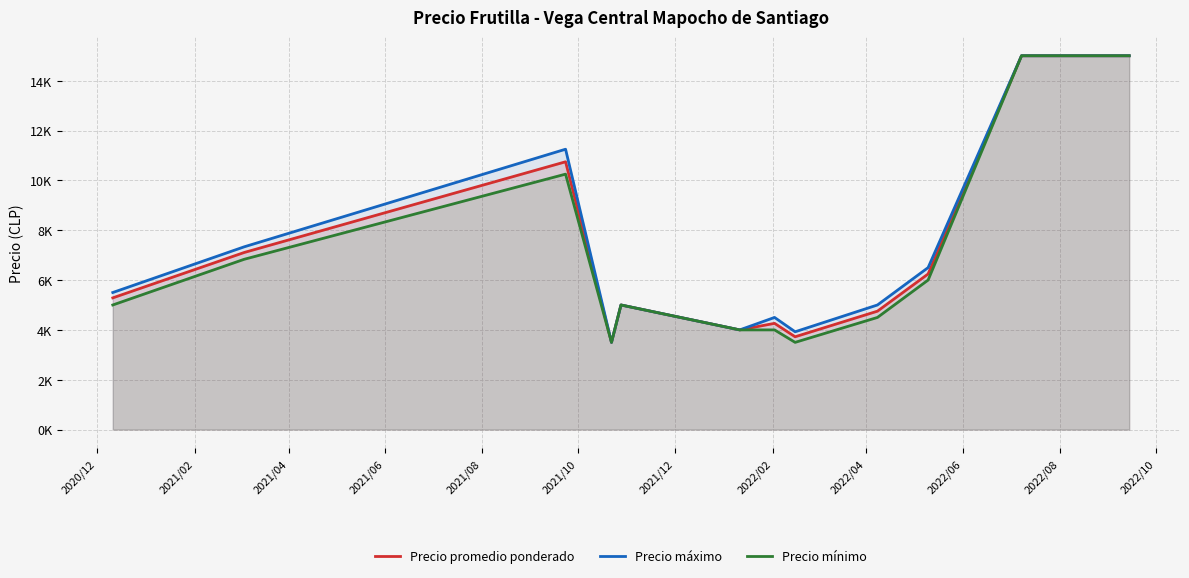

What are all the series names shown in the legend?

Precio promedio ponderado, Precio máximo, Precio mínimo